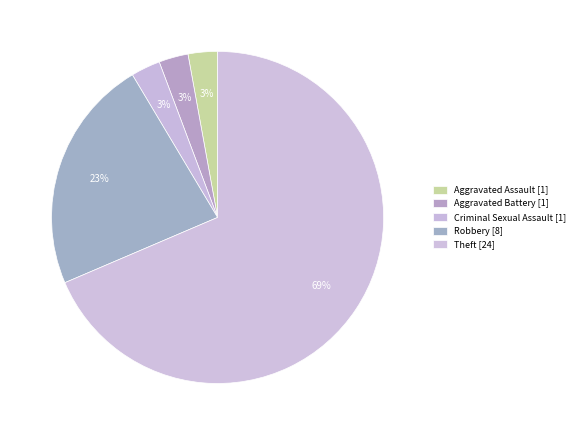

How many slices are in this pie chart?

5